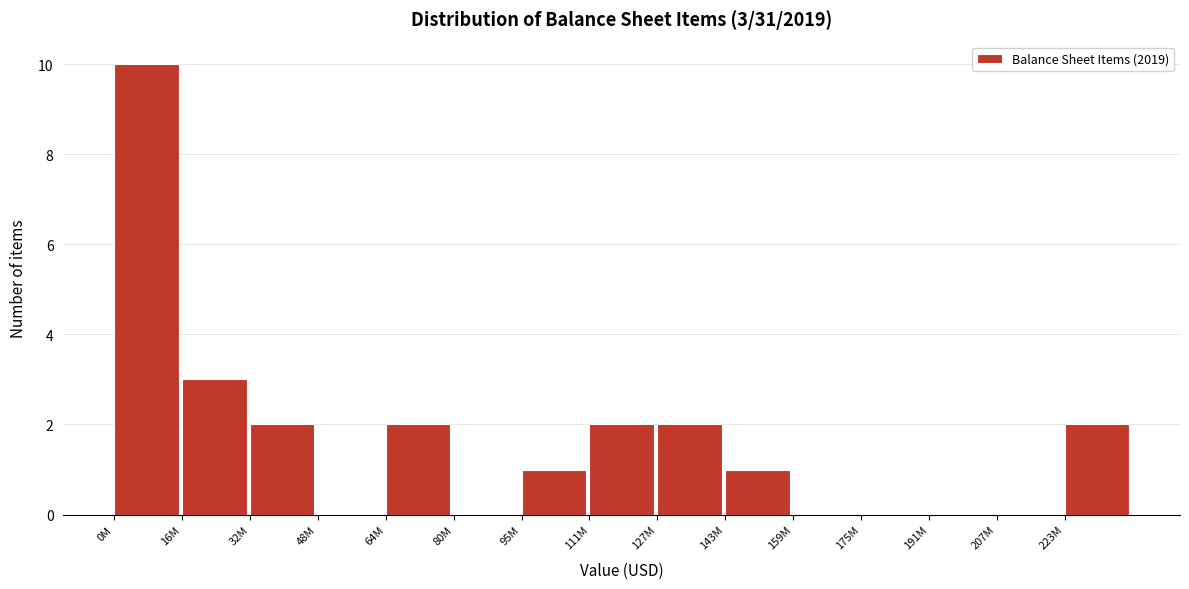

Reading left to right, extract all data points from this chart.

0M=10	16M=3	32M=2	48M=0	64M=2	80M=0	95M=1	111M=2	127M=2	143M=1	159M=0	175M=0	191M=0	207M=0	223M=2